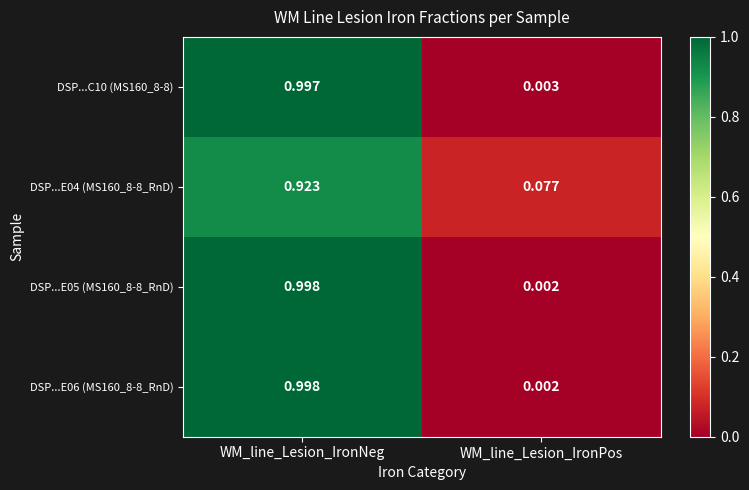

Is the value of DSP...E05 (MS160_8-8_RnD) at WM_line_Lesion_IronPos greater than the value of DSP...E04 (MS160_8-8_RnD) at WM_line_Lesion_IronNeg?

No